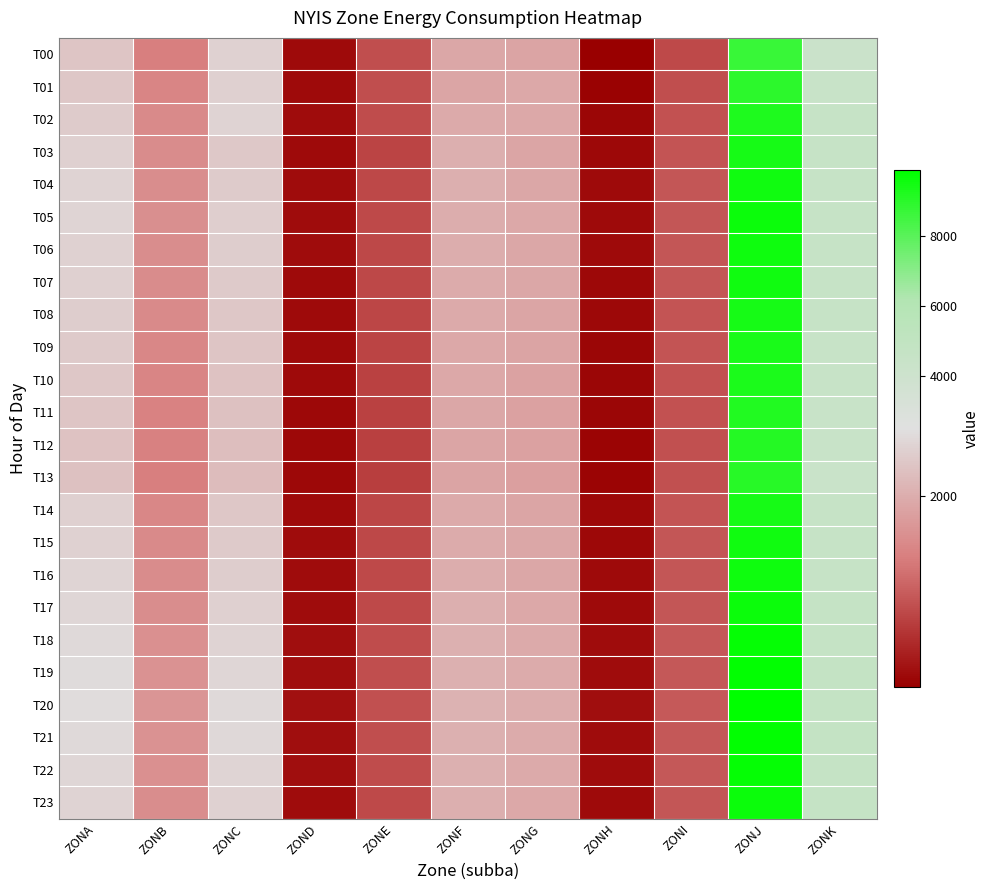

Rank the series at ZONE from highest to lowest value.

T20, T01, T00, T19, T21, T18, T22, T02, T17, T23, T05, T16, T06, T04, T15, T07, T08, T14, T09, T03, T10, T11, T12, T13